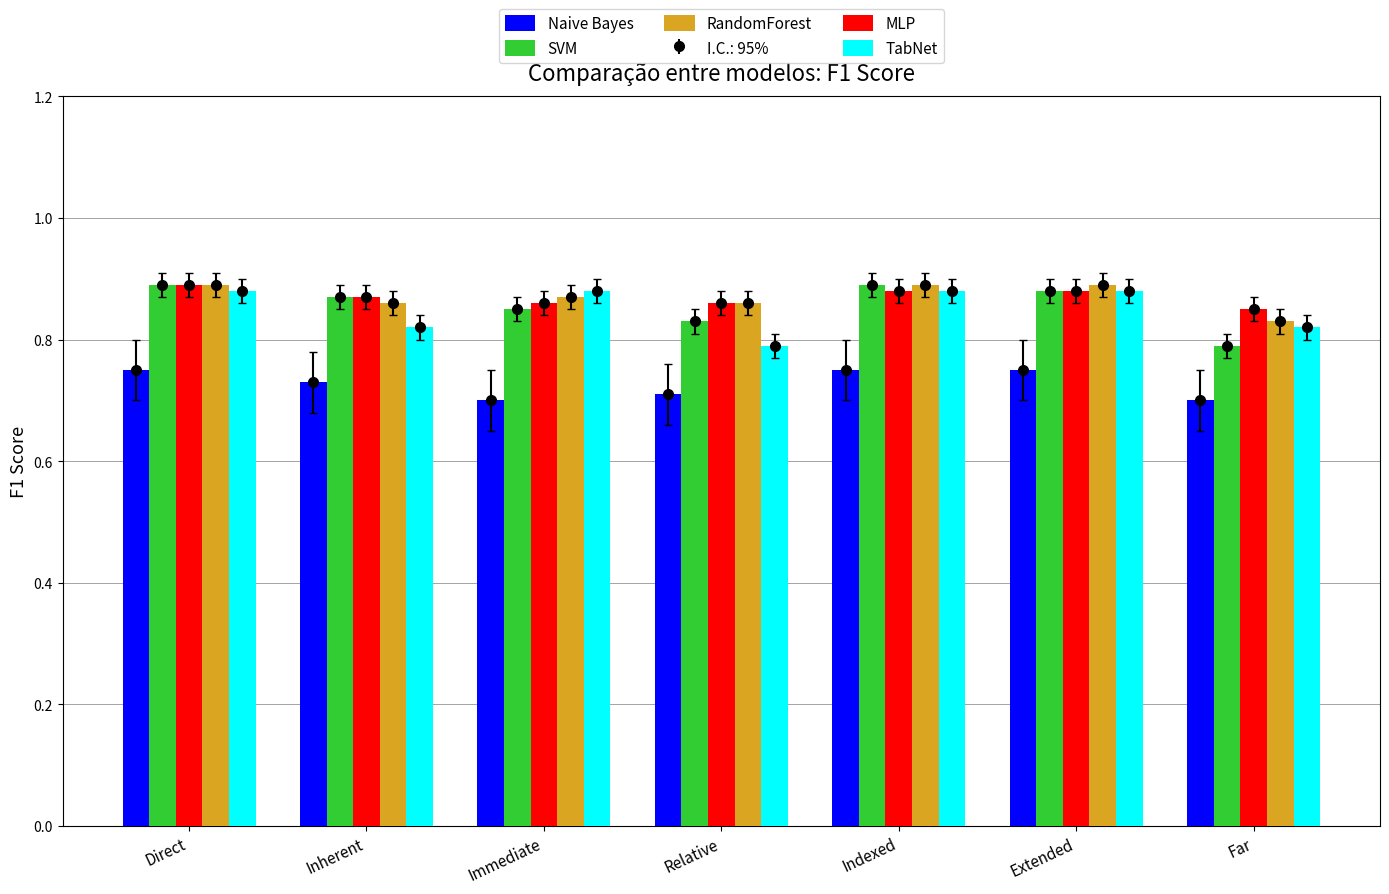

Between Indexed and Far, which series saw the biggest shift?

SVM